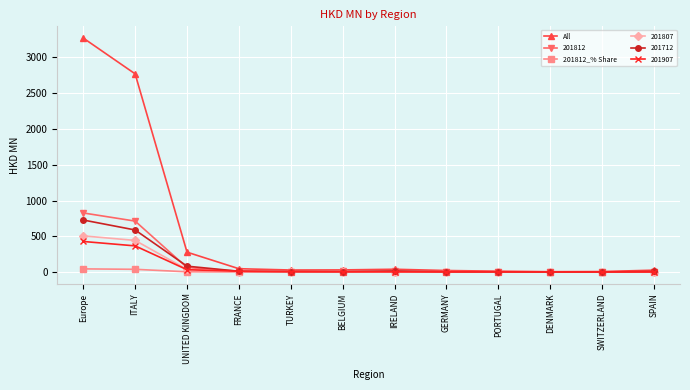

Which series changed the most between Europe and DENMARK?

All